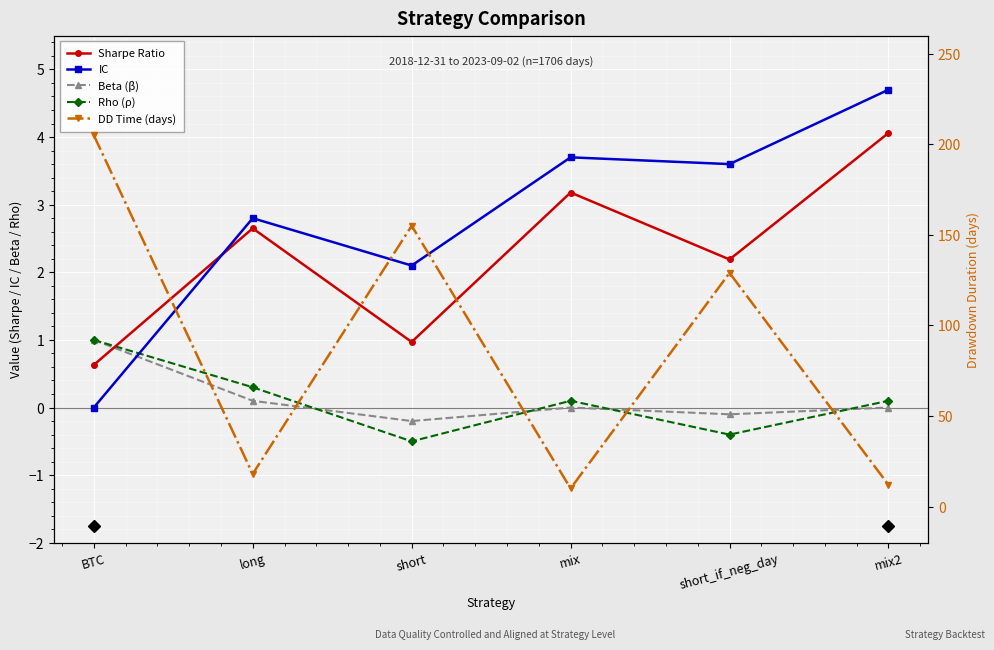

What is the sum of all IC values?

16.9